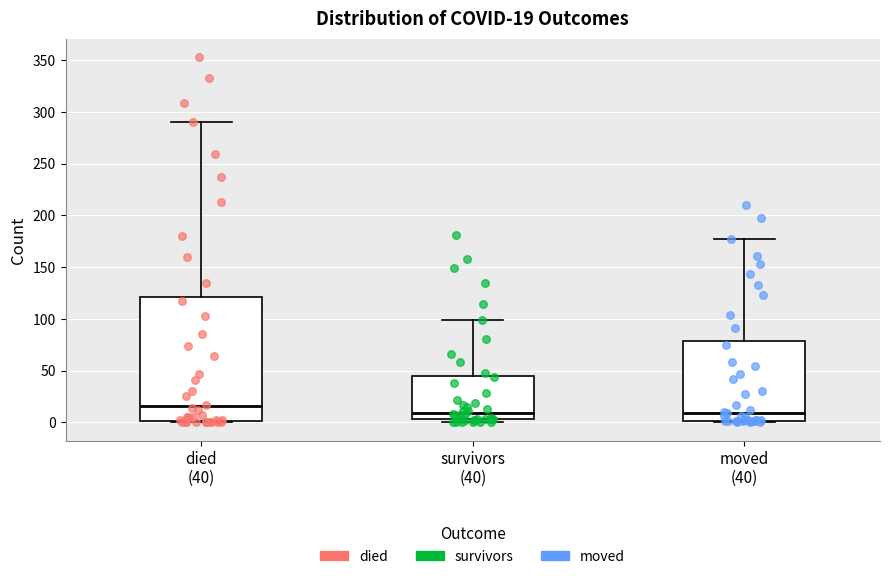

Which box's median line is the highest?

died (40)